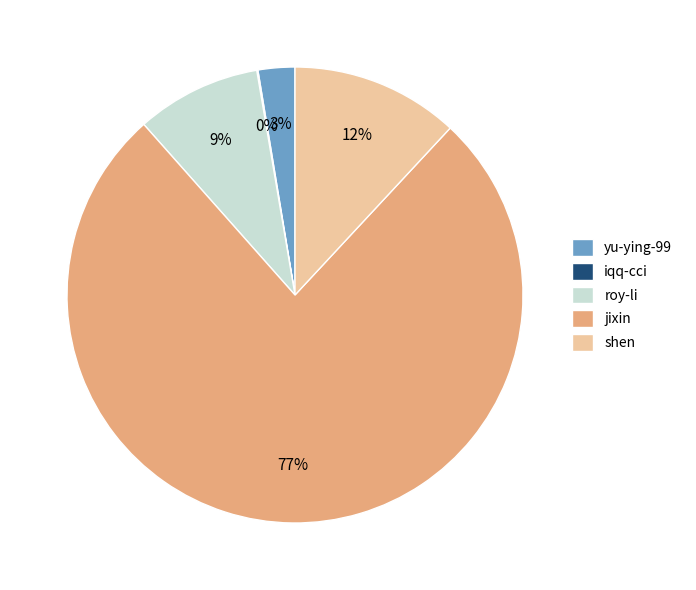

Between roy-li and shen, which is larger?

shen